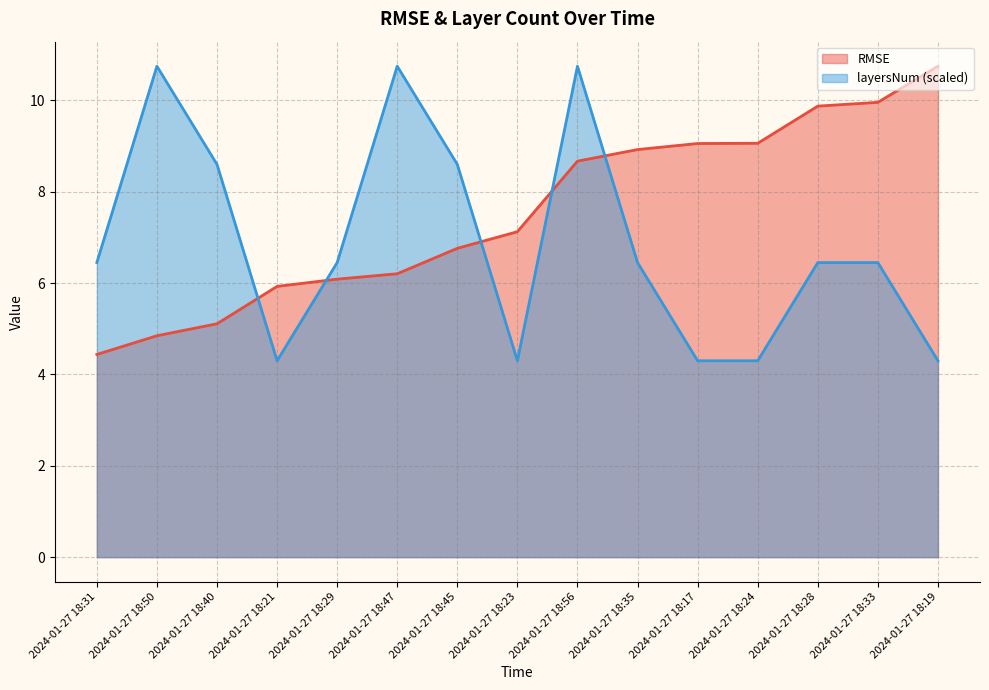

What is the value of the layersNum point at the 3rd from the left?

8.6